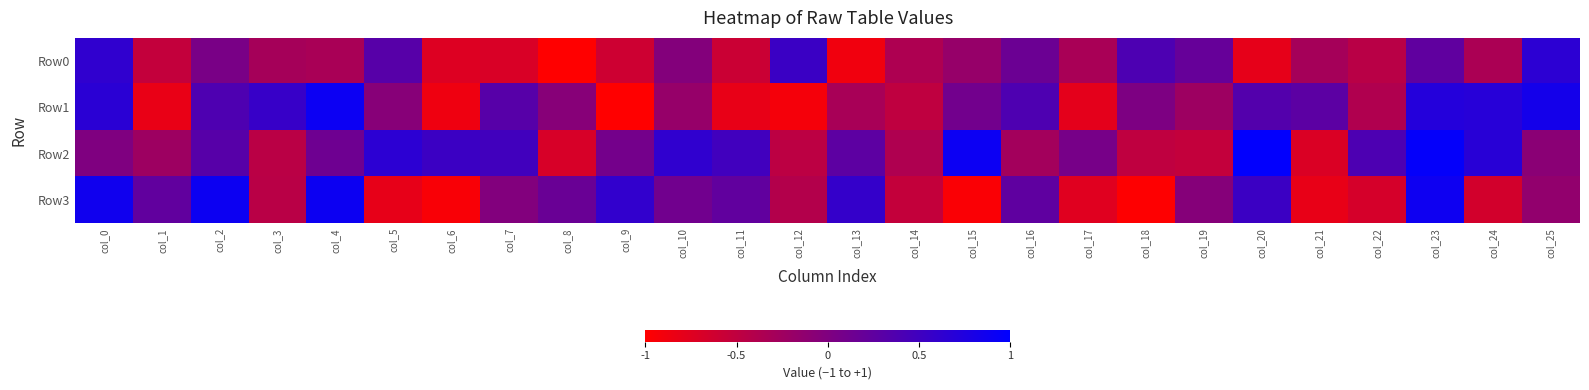

List the series in order of their peak value, highest first.

Row2, Row1, Row3, Row0